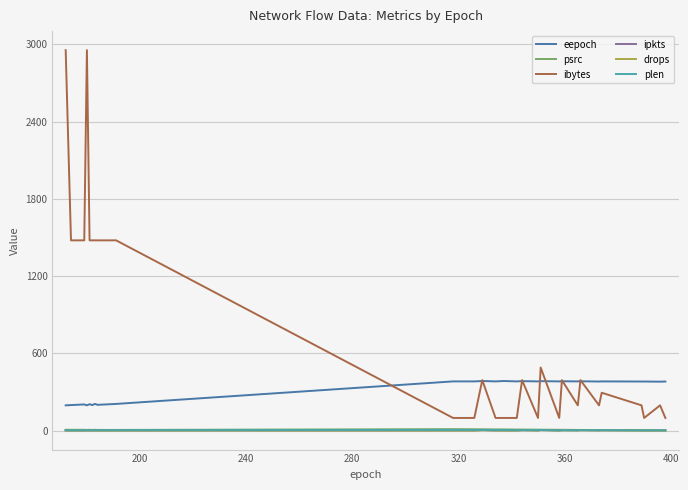

Does the chart have visible grid lines?

Yes